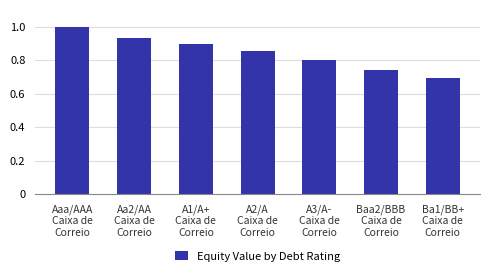

Rank the categories by value from highest to lowest.

Aaa/AAA
Caixa de
Correio, Aa2/AA
Caixa de
Correio, A1/A+
Caixa de
Correio, A2/A
Caixa de
Correio, A3/A-
Caixa de
Correio, Baa2/BBB
Caixa de
Correio, Ba1/BB+
Caixa de
Correio